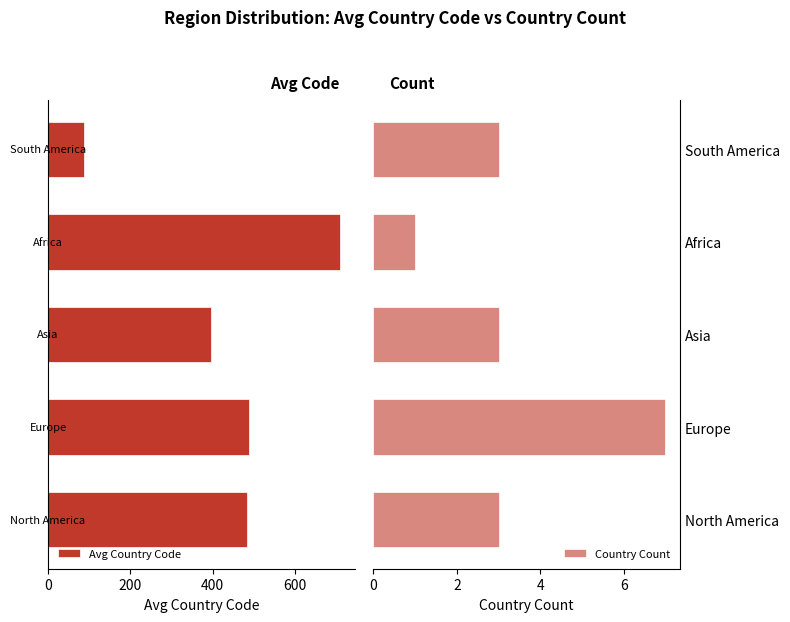

Count the number of categories in the chart.

5